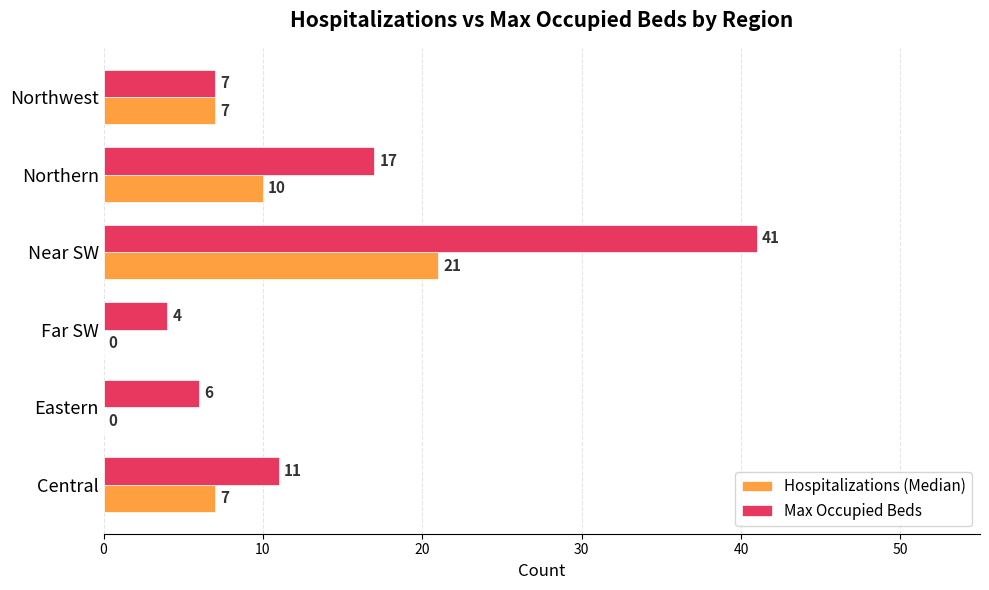

True or false: Hospitalizations (Median) has a value of 0 at Eastern.

True